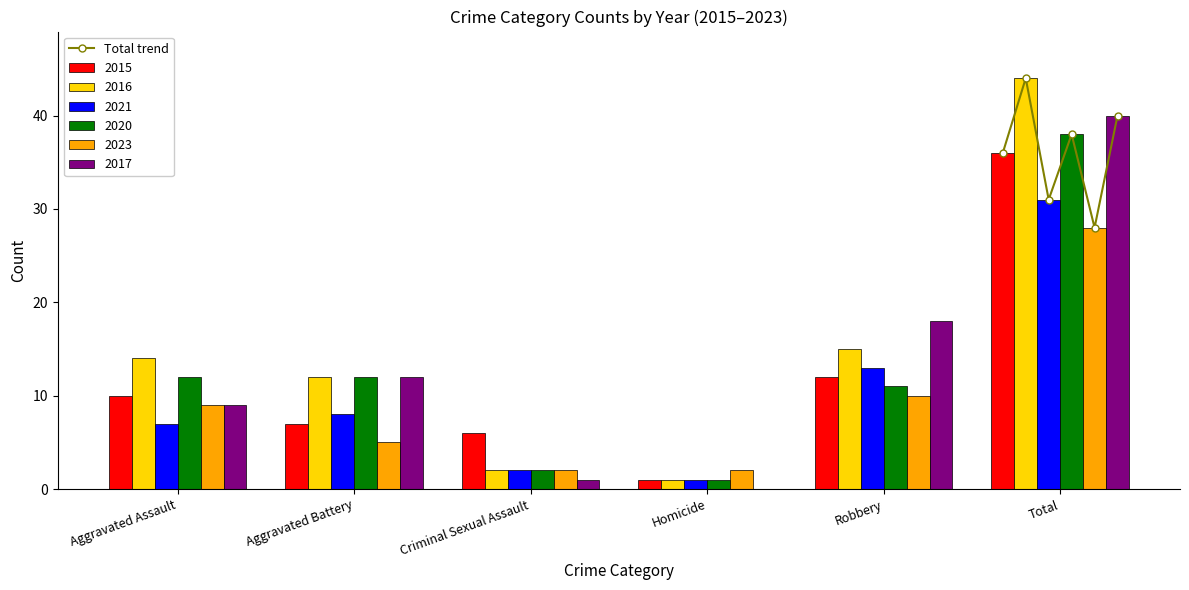

What is the maximum value for Total trend?

44